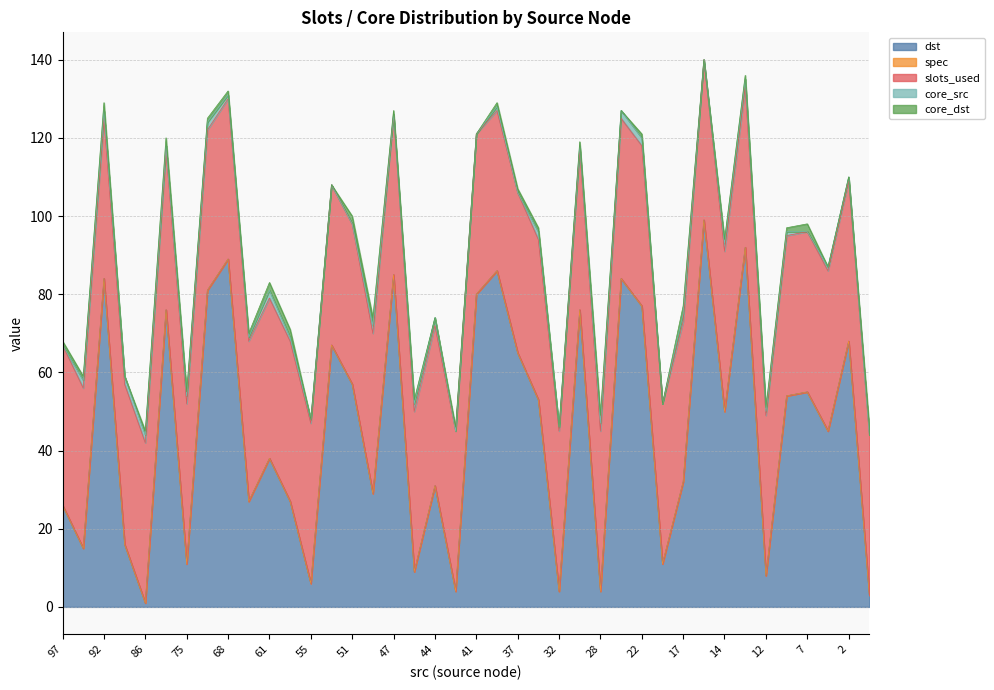

What is the sum of all core_dst values?

39